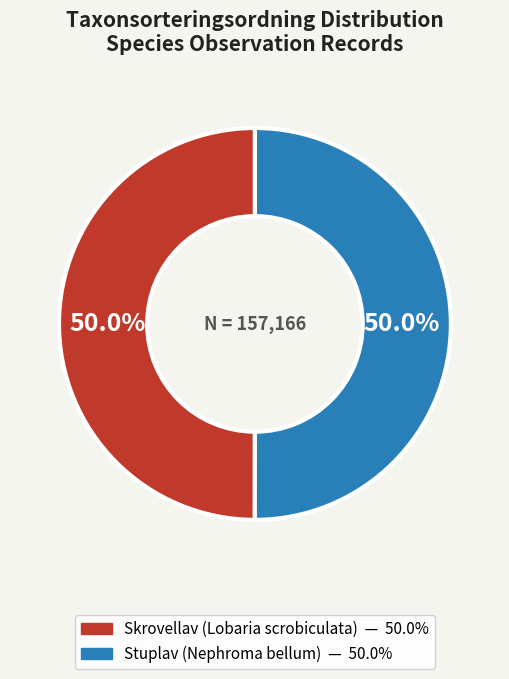

Do Skrovellav (Lobaria scrobiculata) and Stuplav (Nephroma bellum) together represent more than half of the pie?

Yes